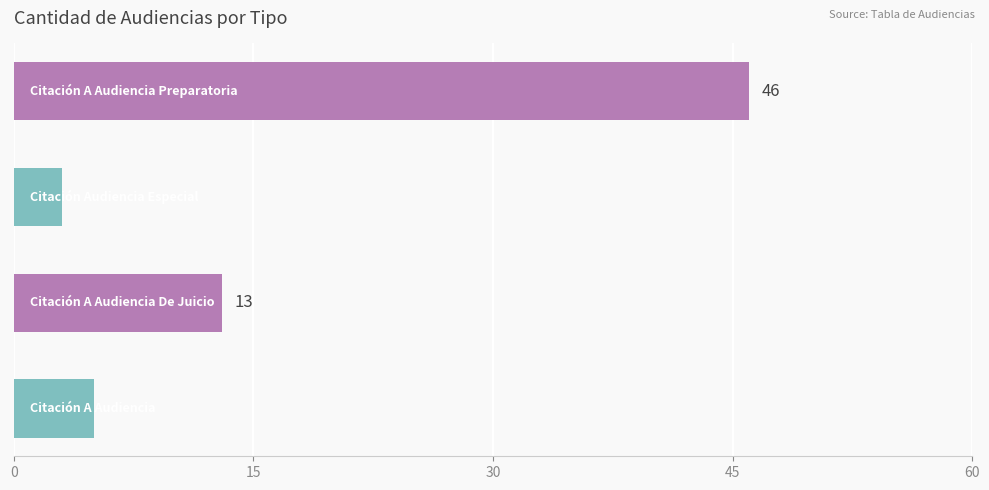

What is the difference between the second highest and minimum values?

10